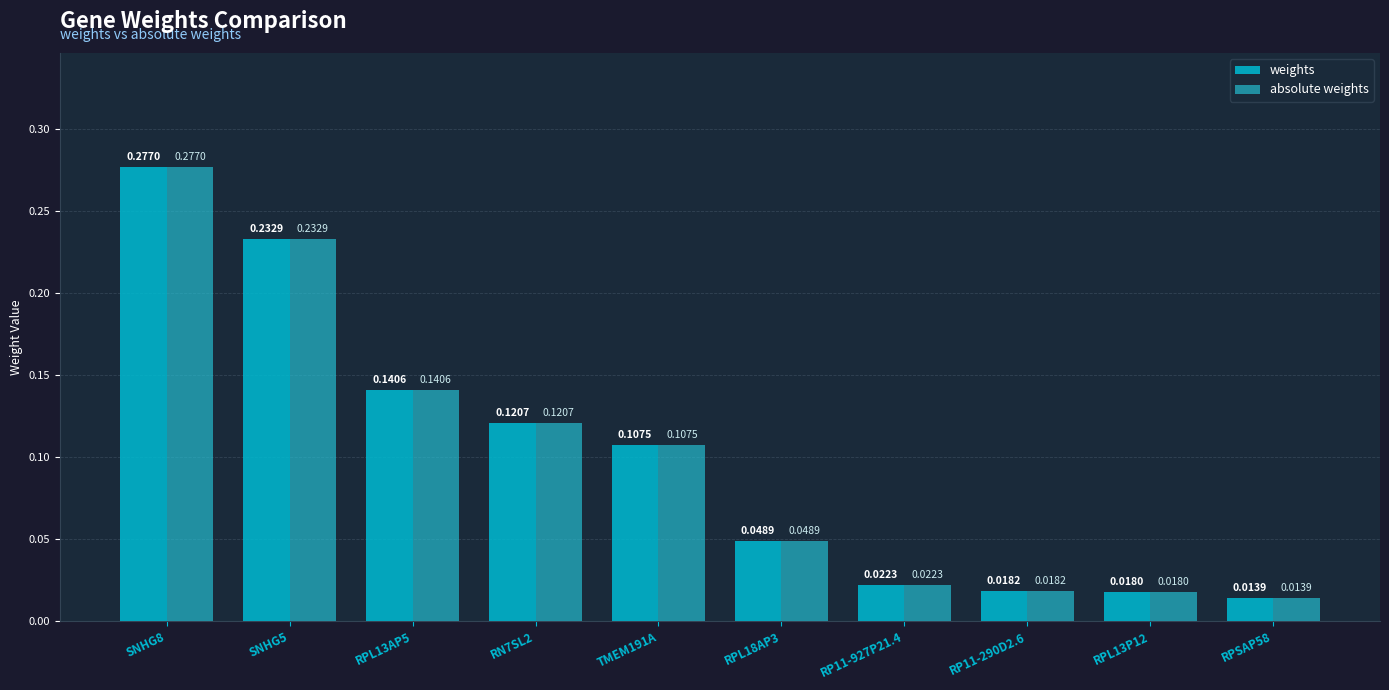

How many bars are there in total?

20